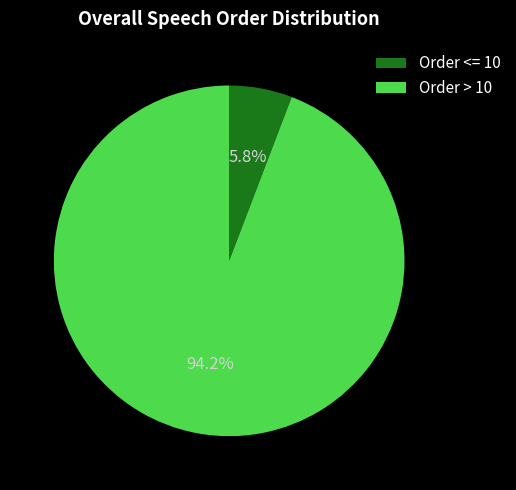

To the nearest percent, what is the difference between the largest and smallest slice percentages?

88%